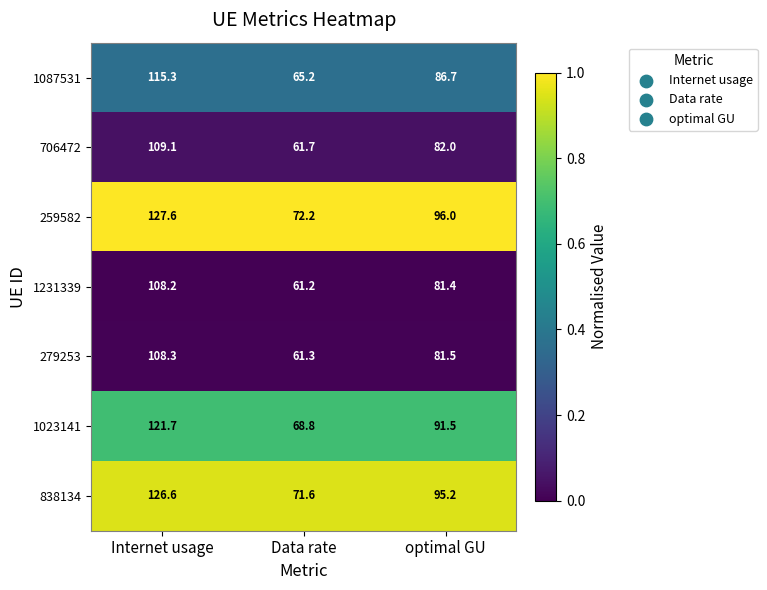

What is the spread (max minus min) of values at Internet usage?

19.4